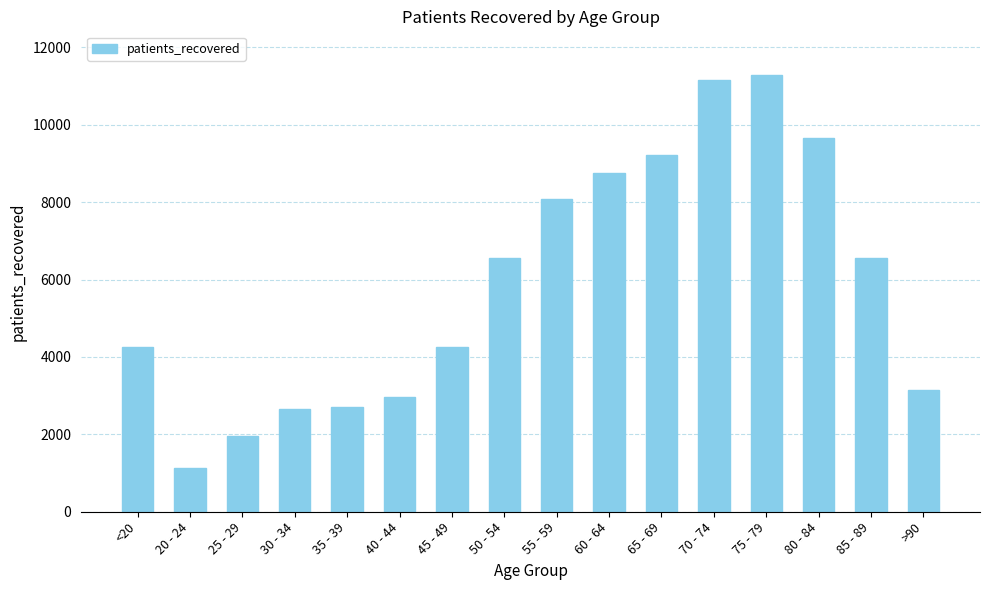

What is the smallest value displayed?

1142